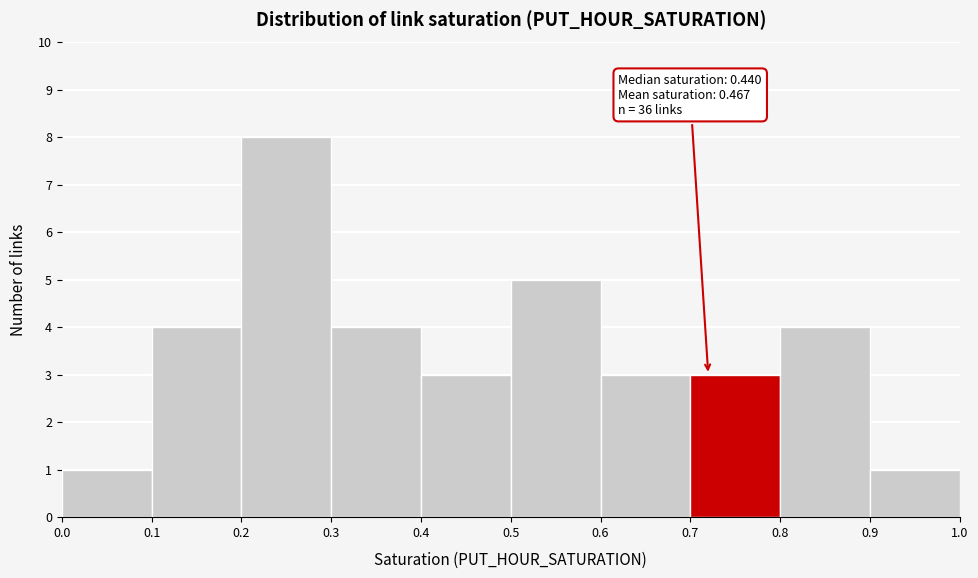

Over which range of the x-axis is the bar tallest?

0.2 to 0.3